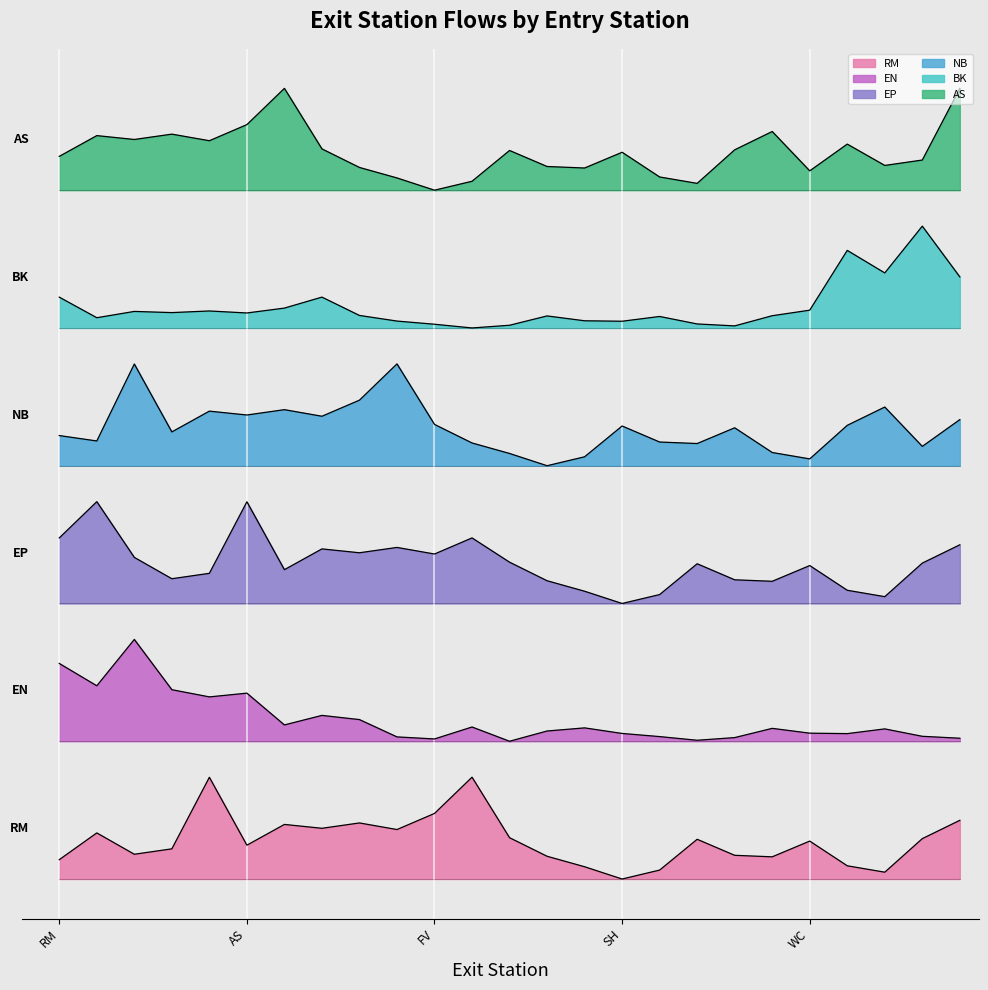

Is it true that EN equals 2.1 at CN?

False